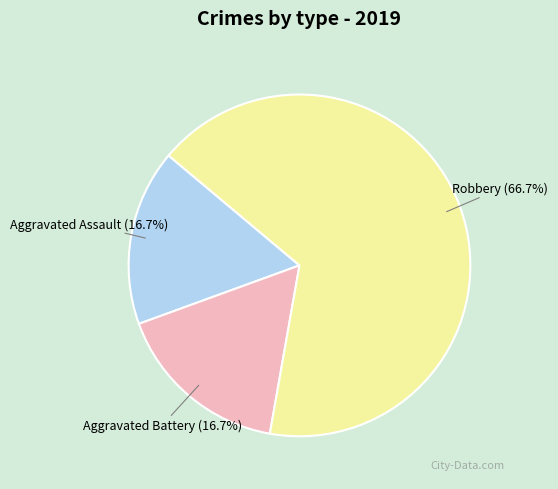

Is there any slice that represents more than half of the pie?

Yes